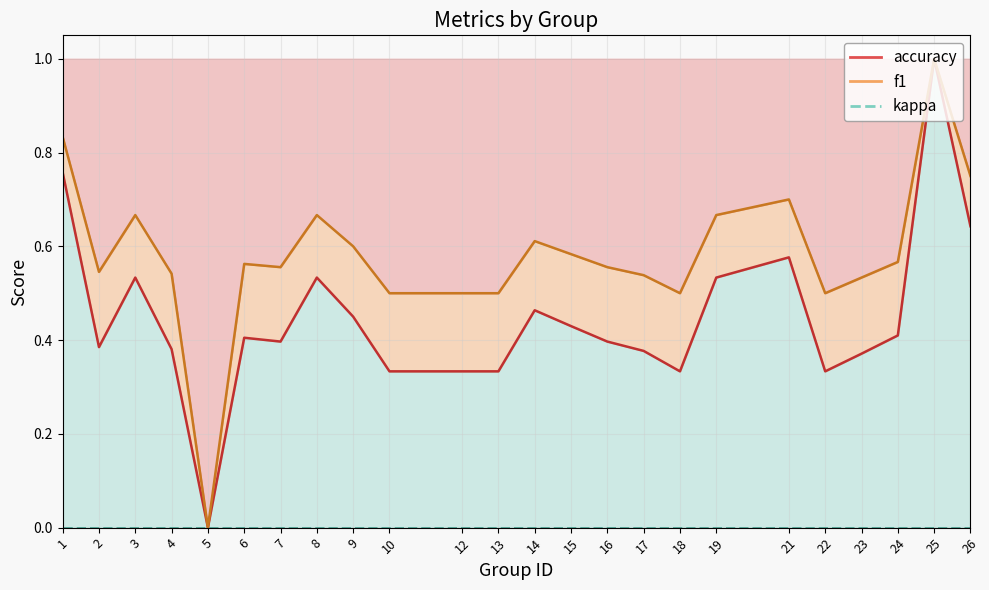

How many accuracy_line values are between 0 and 1?

24